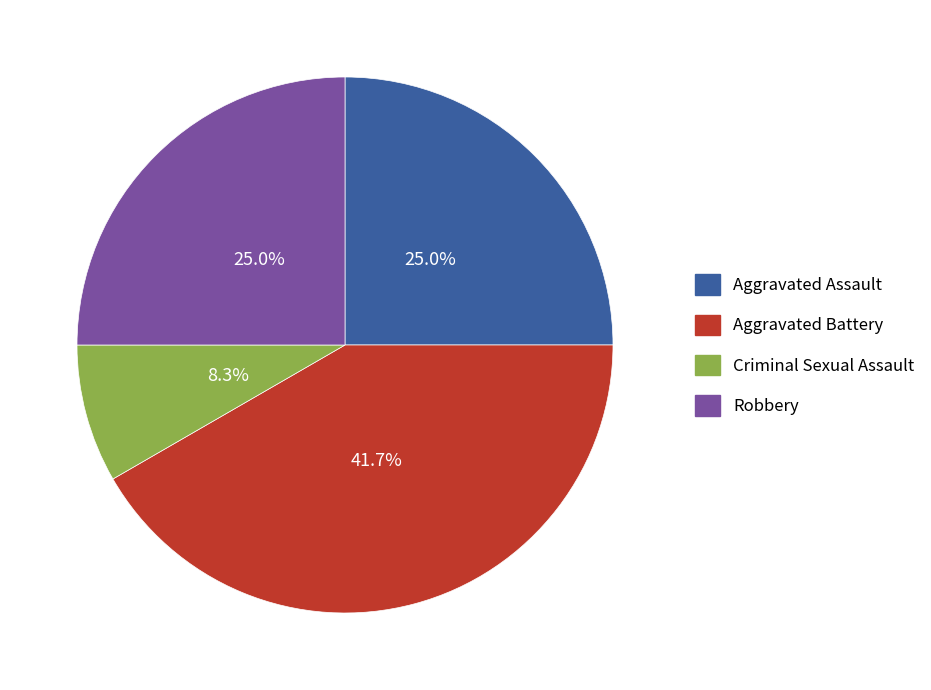

How many segments does this pie chart have?

4